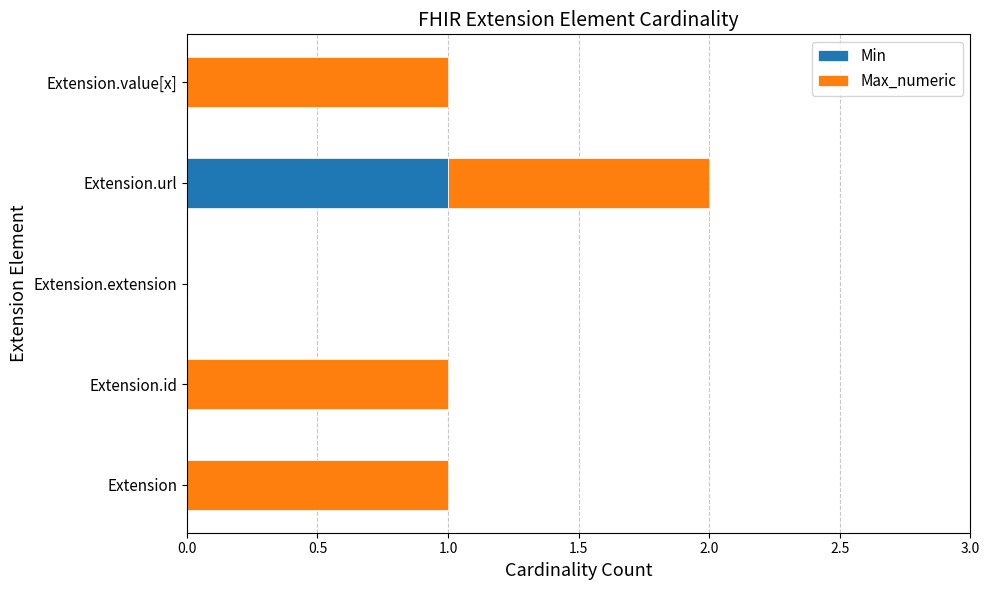

At which category is the sum across all series the highest?

Extension.url